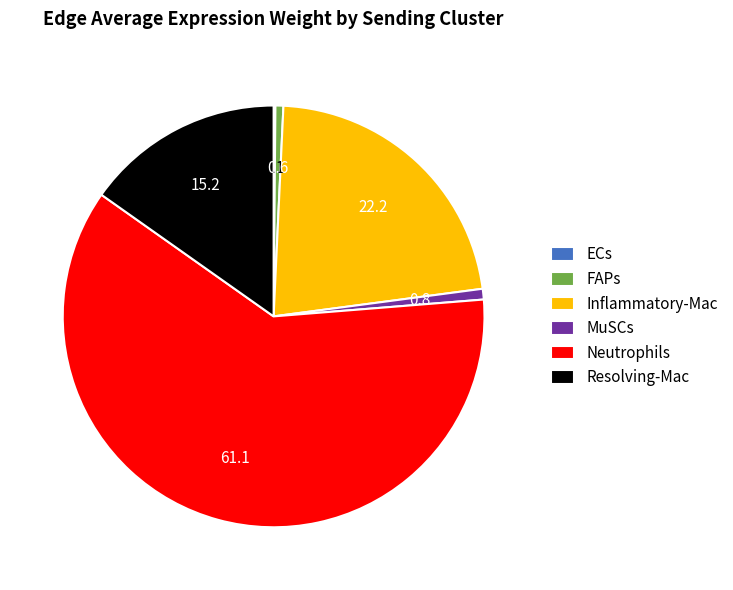

Is it true that Resolving-Mac is 15% of the pie?

True